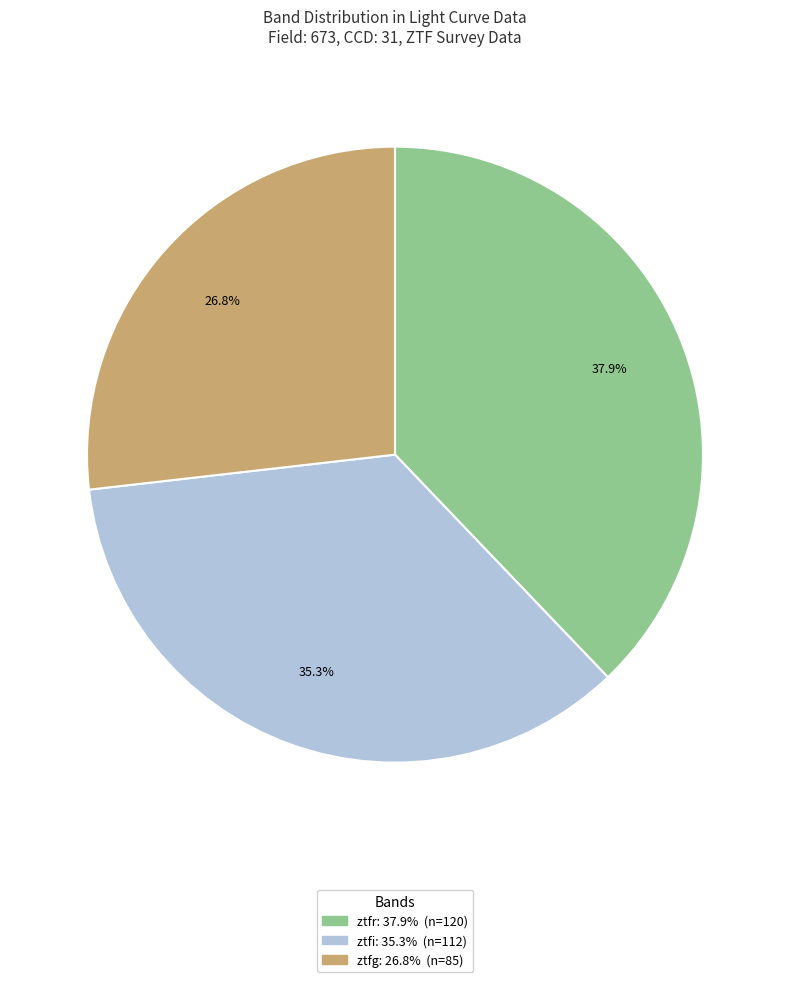

The ztfi slice represents 35% of the pie. True or false?

True